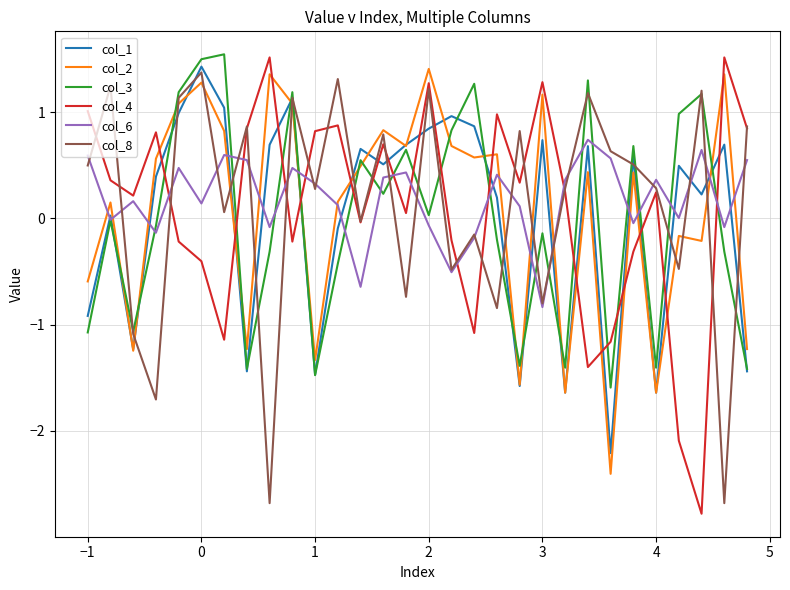

Count the number of categories in the chart.

30